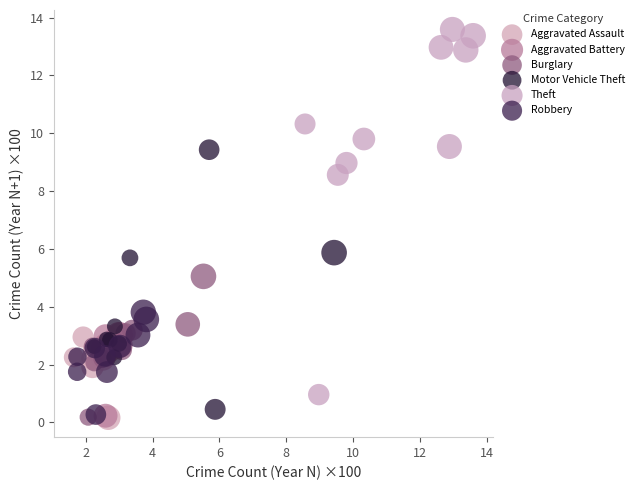

Which series reaches the maximum Y coordinate?

Theft